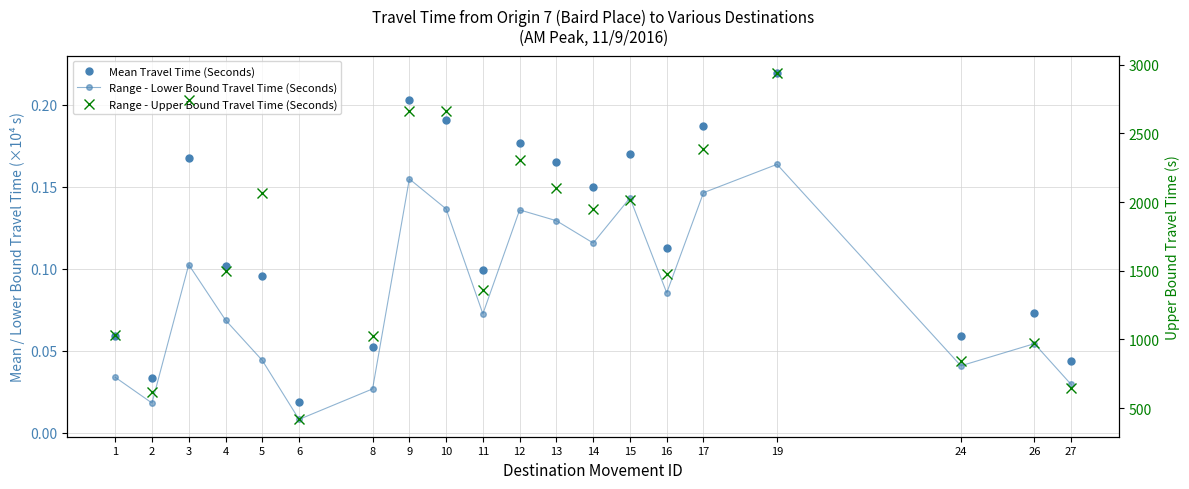

What is the difference between the maximum and minimum values in the Mean Travel Time (Seconds) series?

0.2